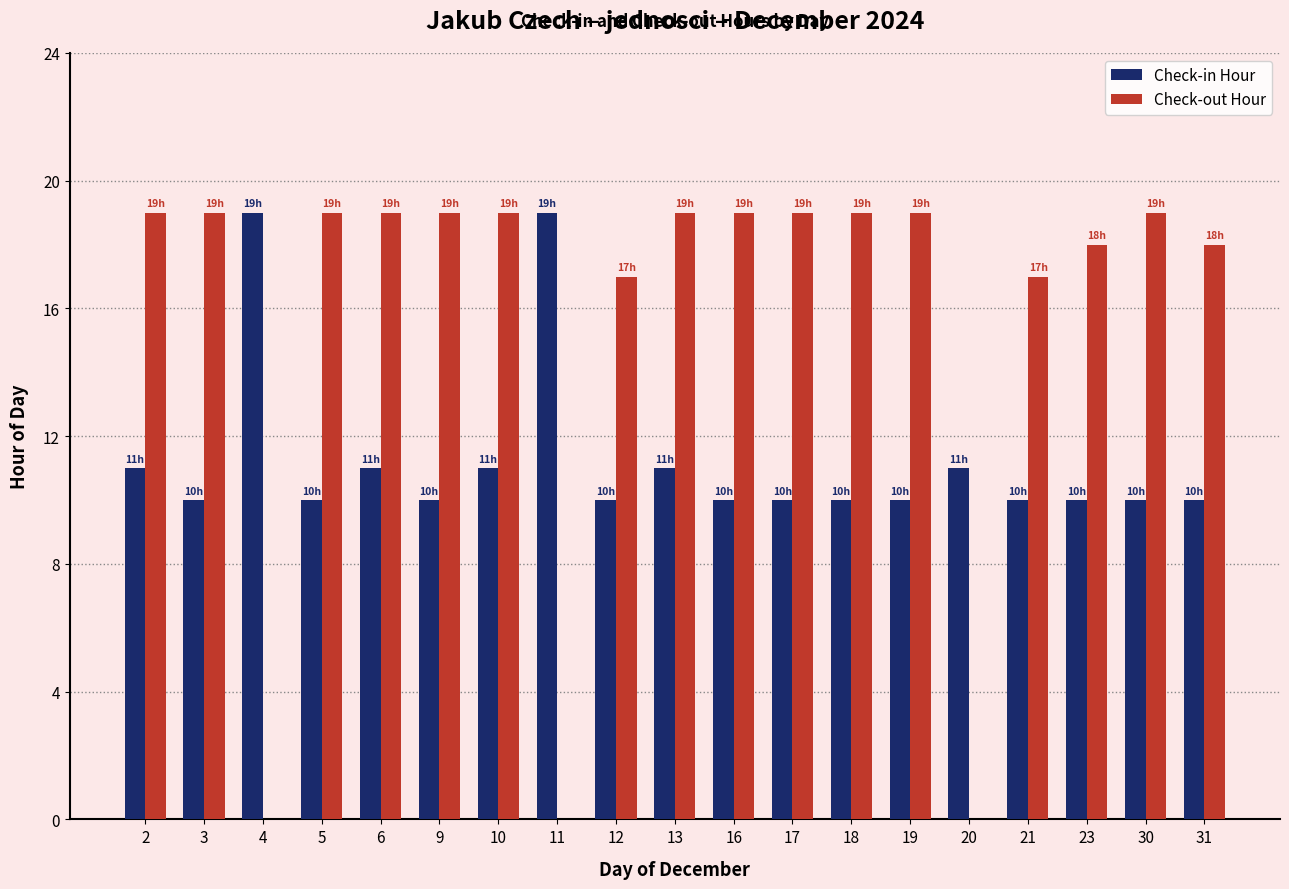

What is the sum of all Check-in Hour values?

213